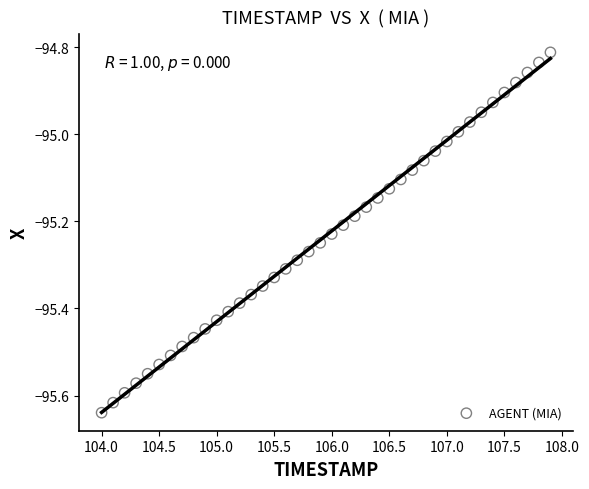

What is the range of Y values (max minus min)?

0.8